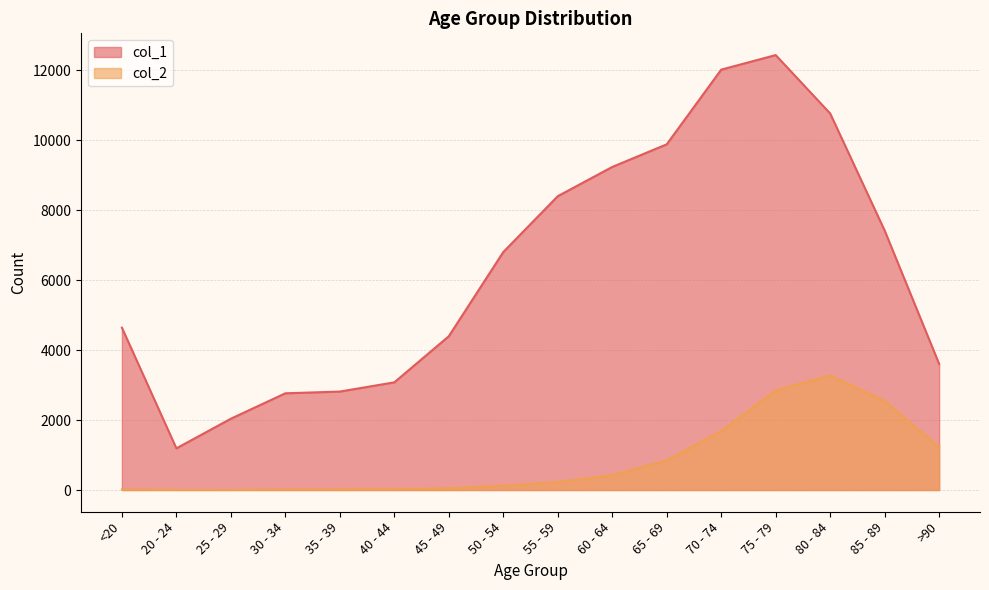

List the series in order of their overall mean, lowest first.

col_2, col_1